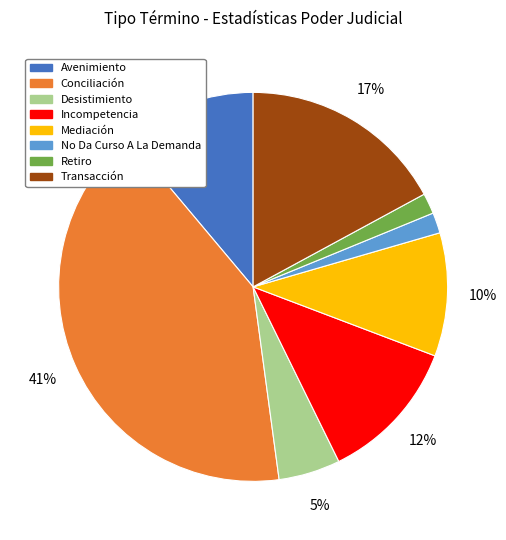

Between Desistimiento and Transacción, which is larger?

Transacción